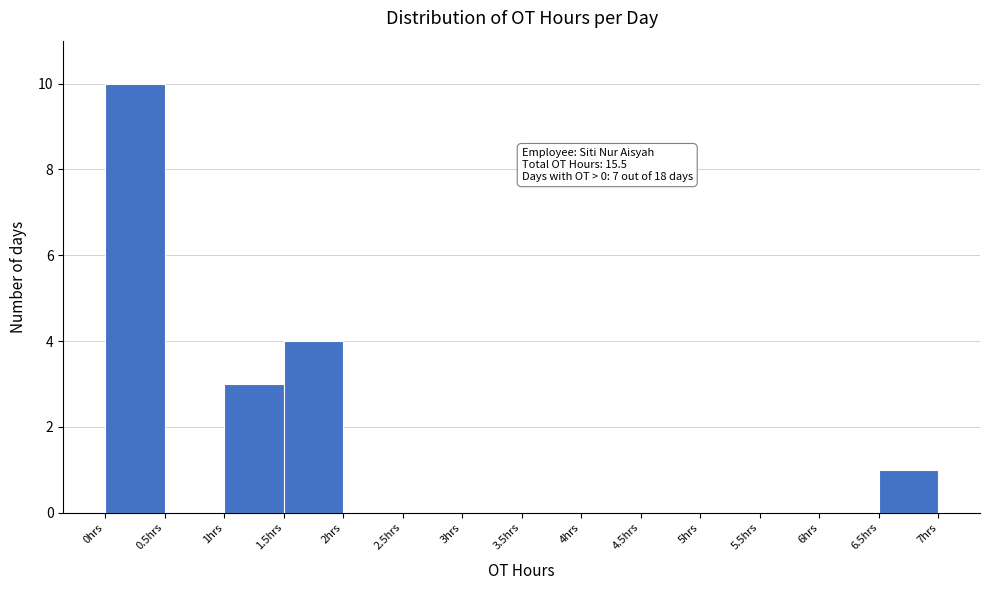

Which range on the x-axis has the tallest bar?

0.0 to 0.5